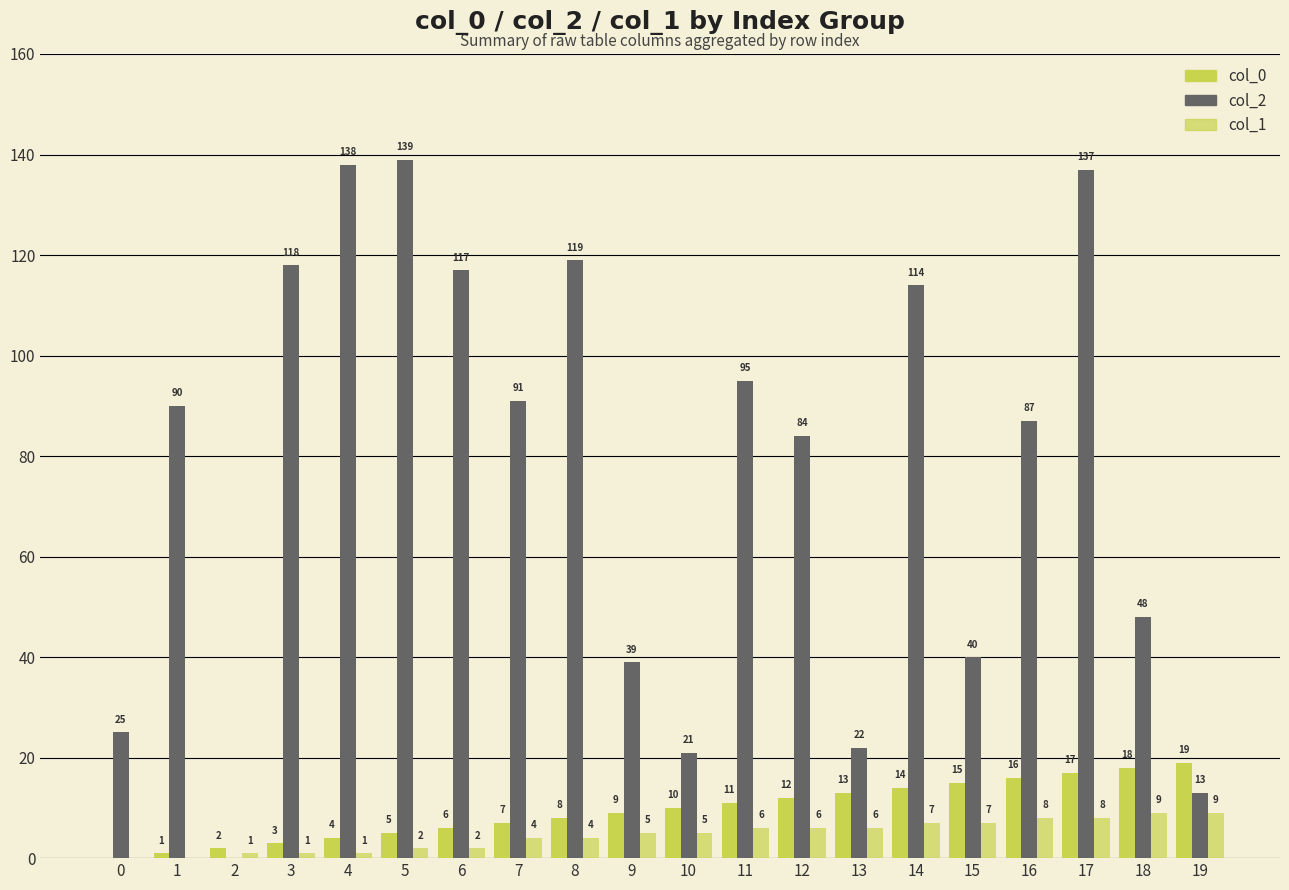

List the series in order of their peak value, highest first.

col_2, col_0, col_1